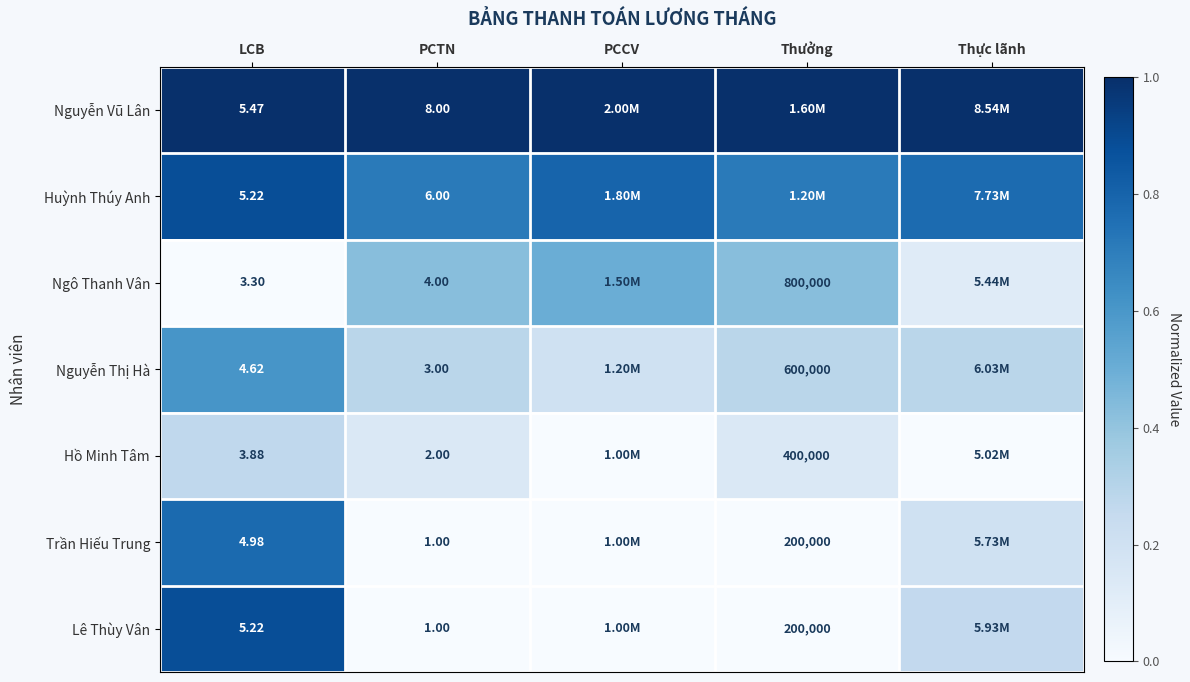

Is the value of Hồ Minh Tâm at PCTN greater than the value of Nguyễn Vũ Lân at PCTN?

No